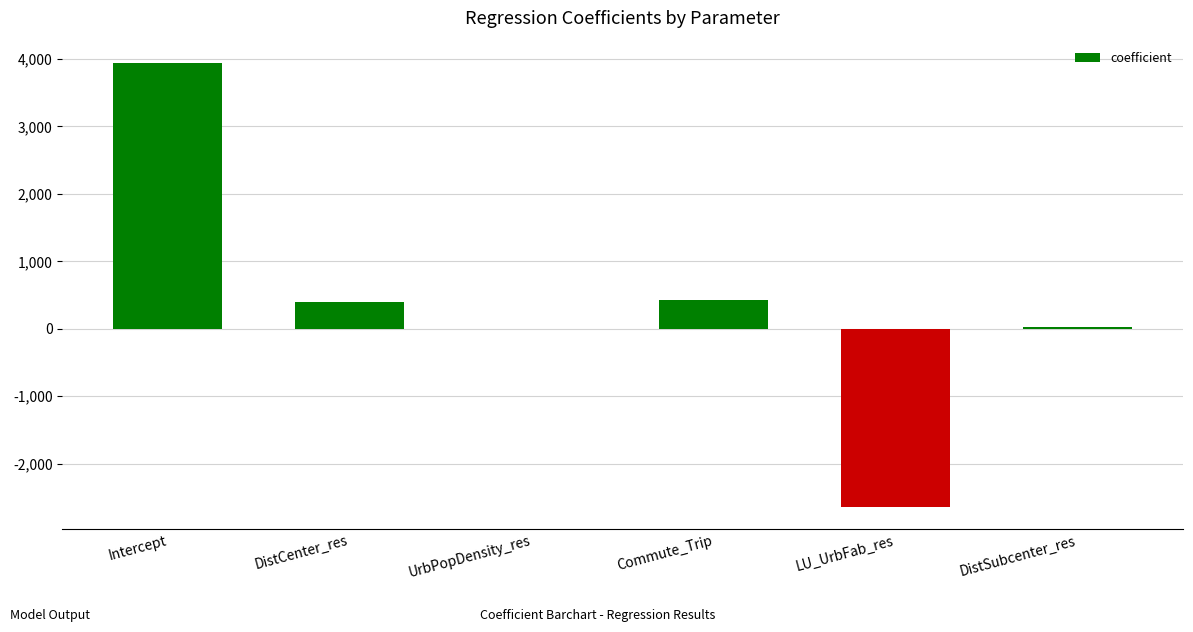

What is the sum of all values?

2157.8